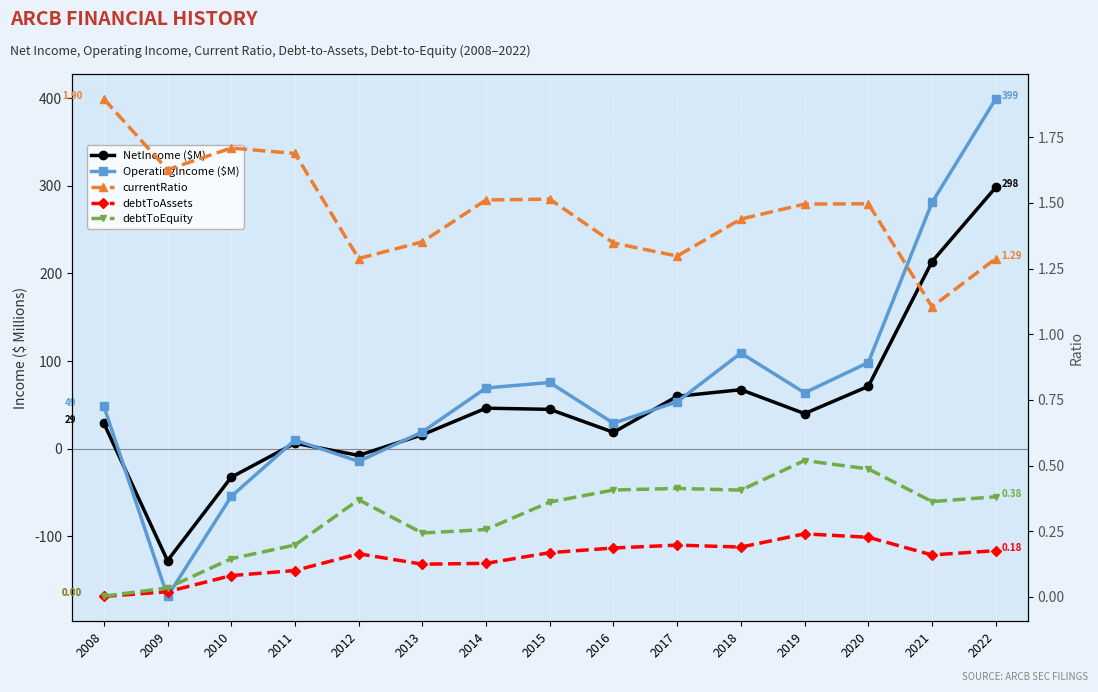

What is the lowest value of the OperatingIncome ($M) series?

-168.7